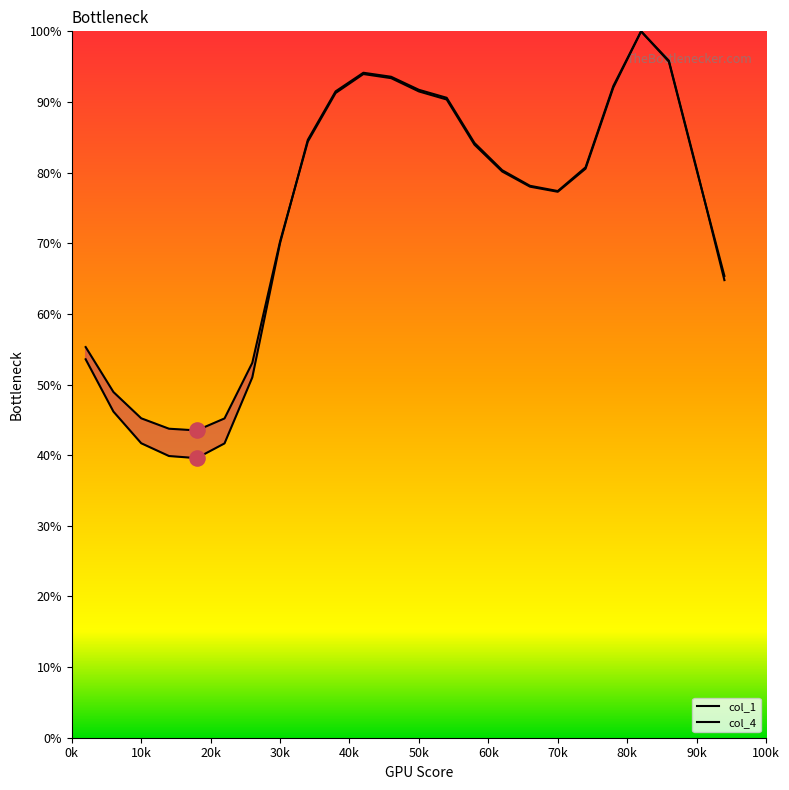

Which series contains the lowest Y value?

col_1